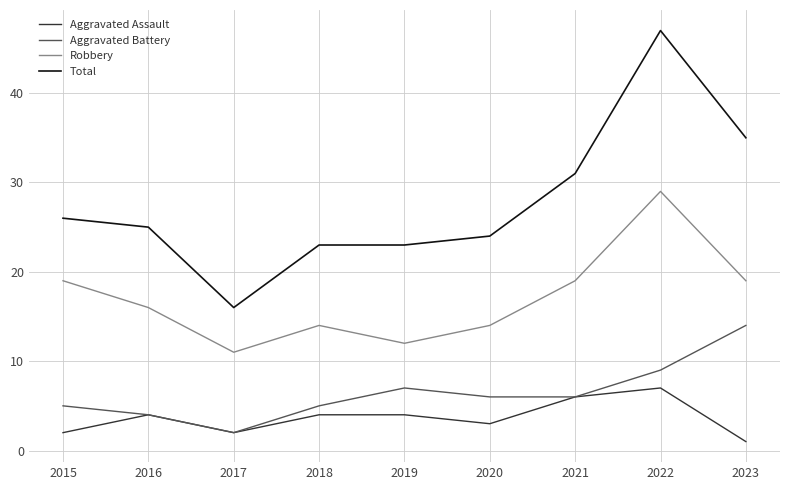

Which series has the largest total across all categories?

Total